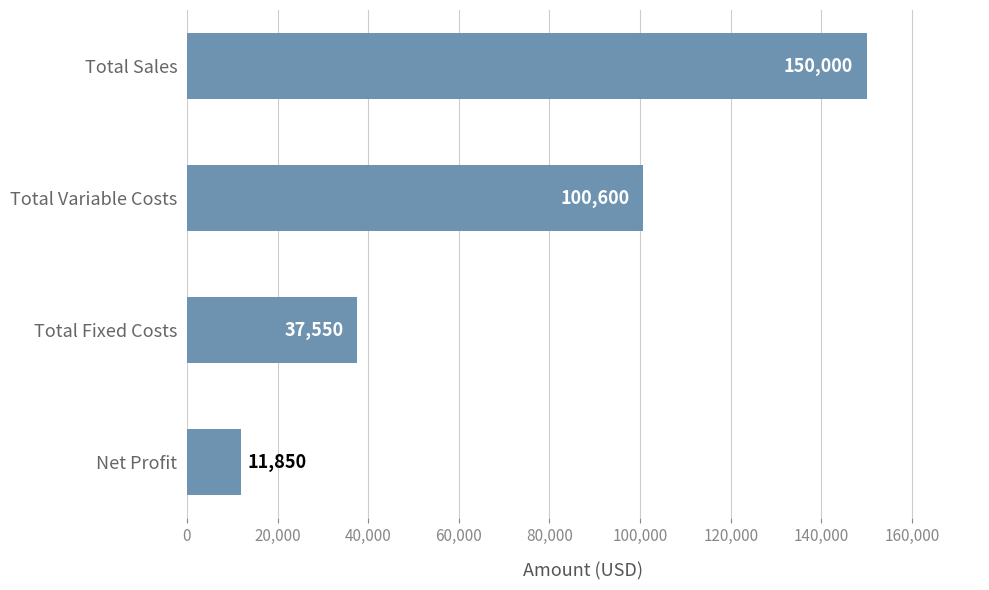

Rank the categories by value from lowest to highest.

Net Profit, Total Fixed Costs, Total Variable Costs, Total Sales